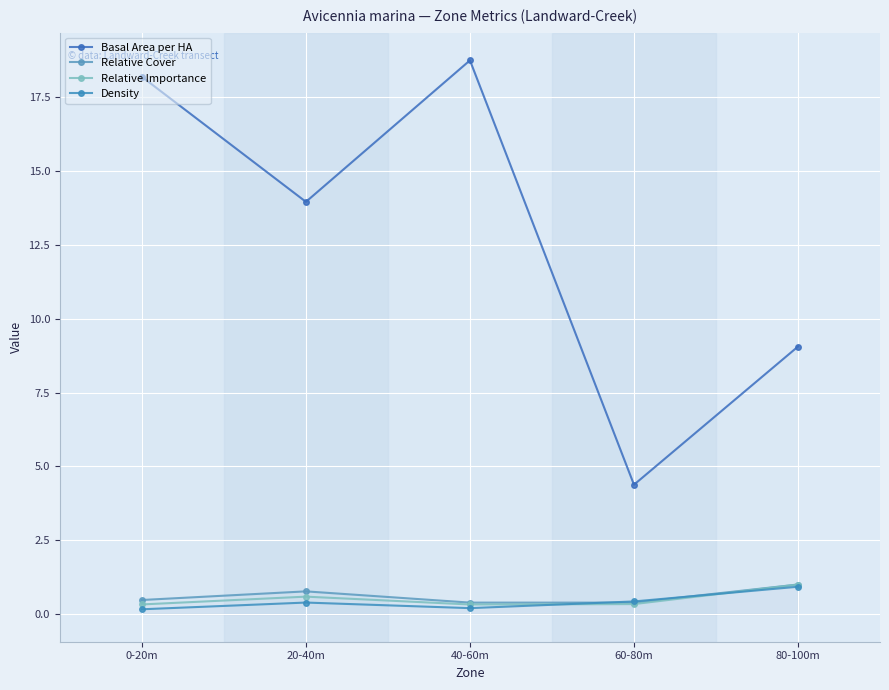

What position from the left is 80-100m?

5